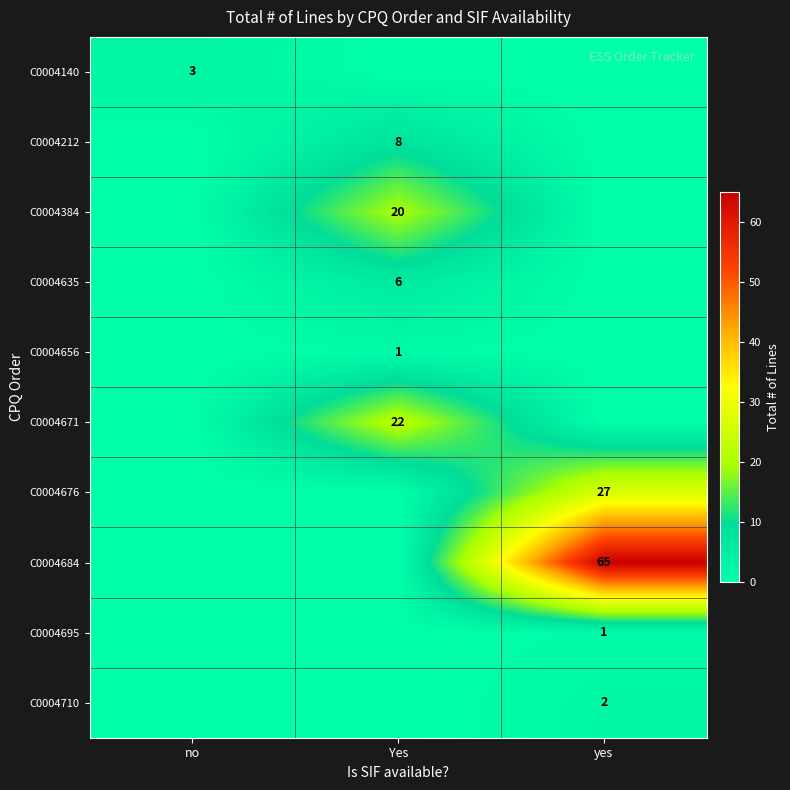

Is it true that C0004384 equals 34 at Yes?

False